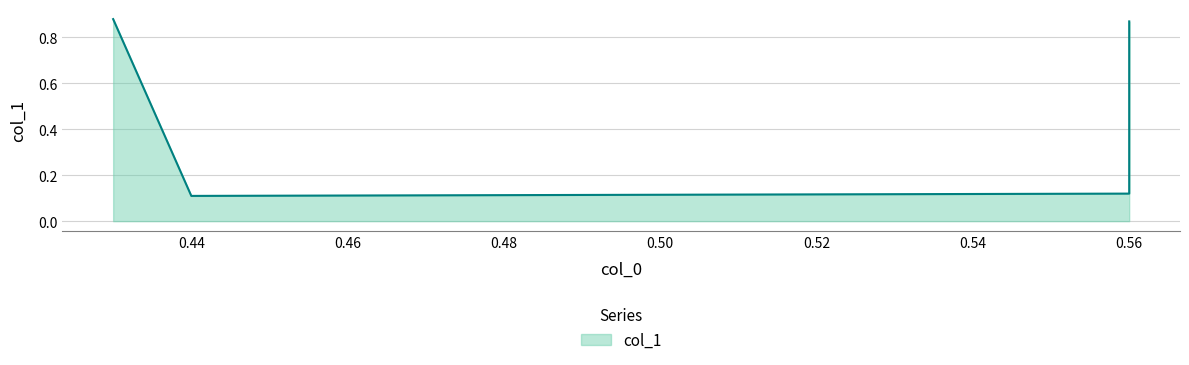

How many lines are shown in the chart?

1